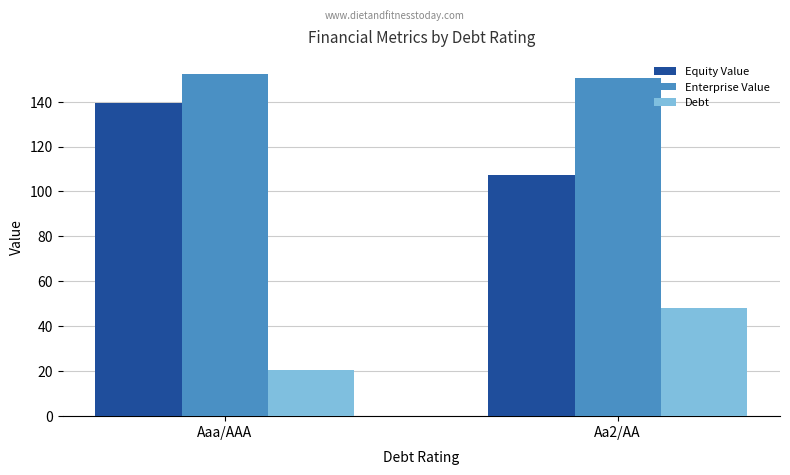

What is the difference between the maximum and minimum values in the Equity Value series?

31.7